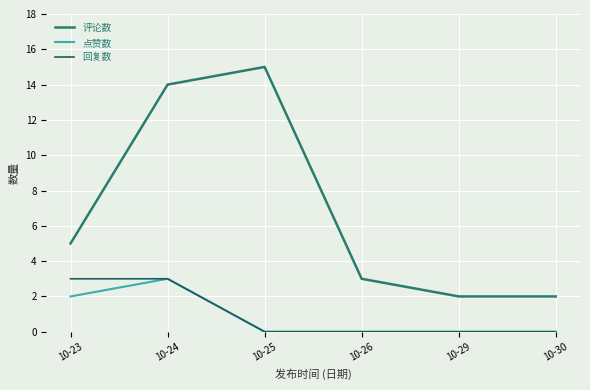

At how many categories does at least one series exceed 8?

2